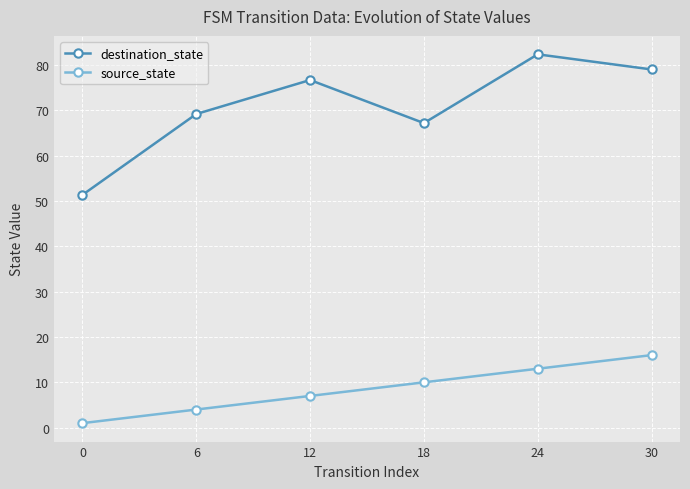

What are all the series names shown in the legend?

destination_state, source_state